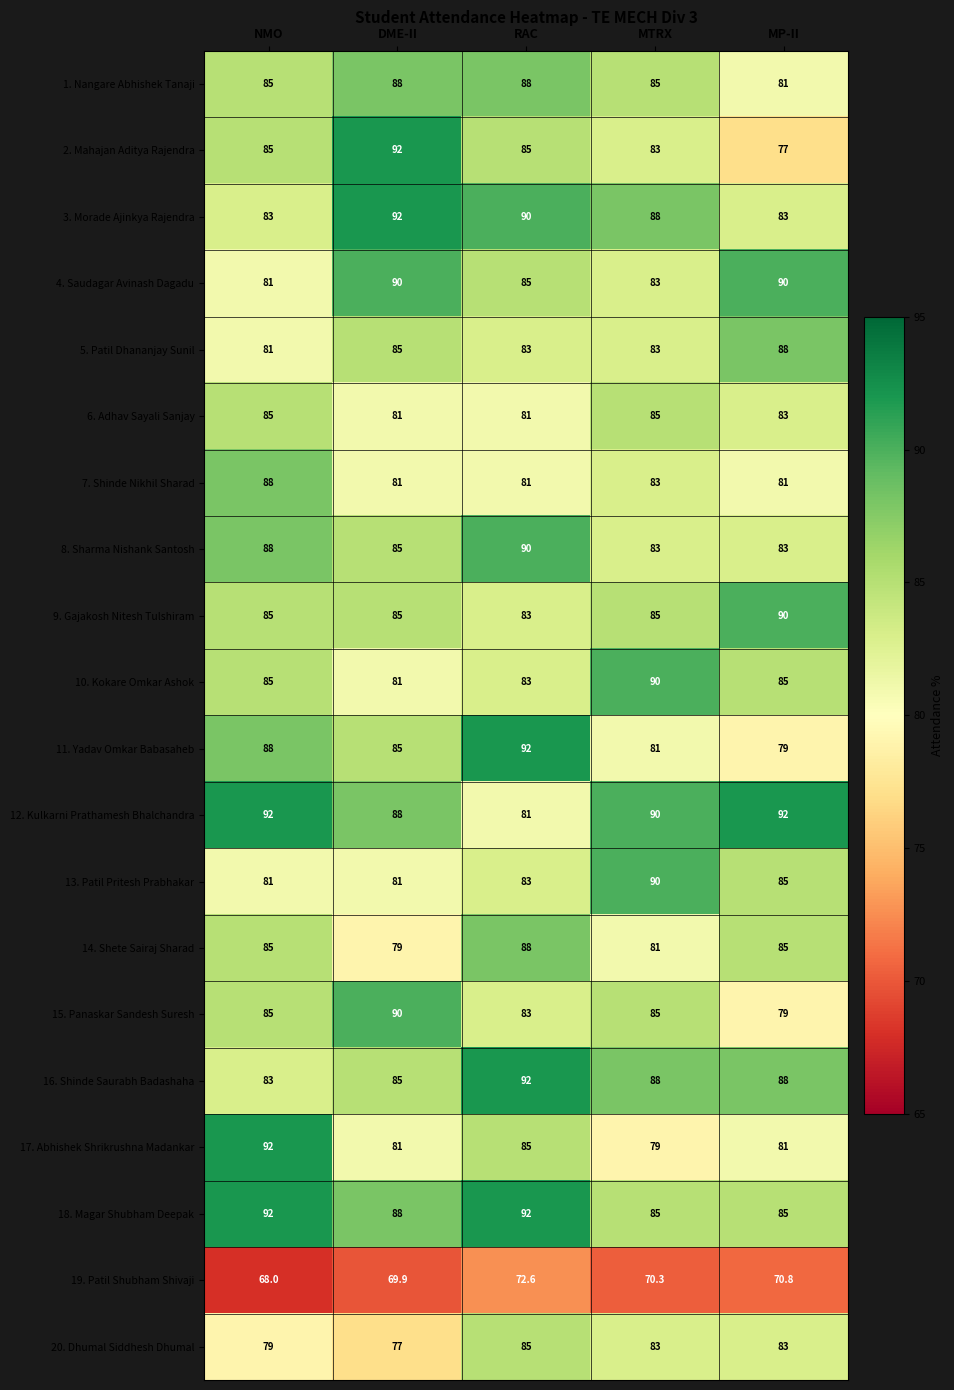

What is the difference between the maximum and minimum values in the 7. Shinde Nikhil Sharad series?

7.0